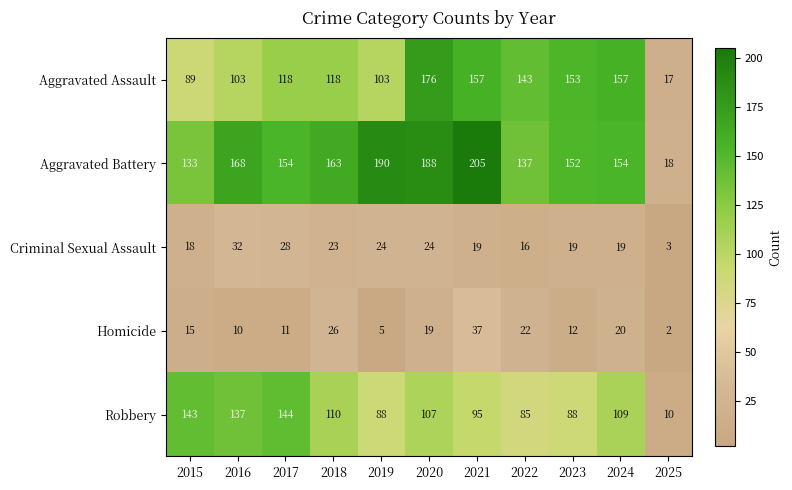

What is the total value across all series at 2016?

450